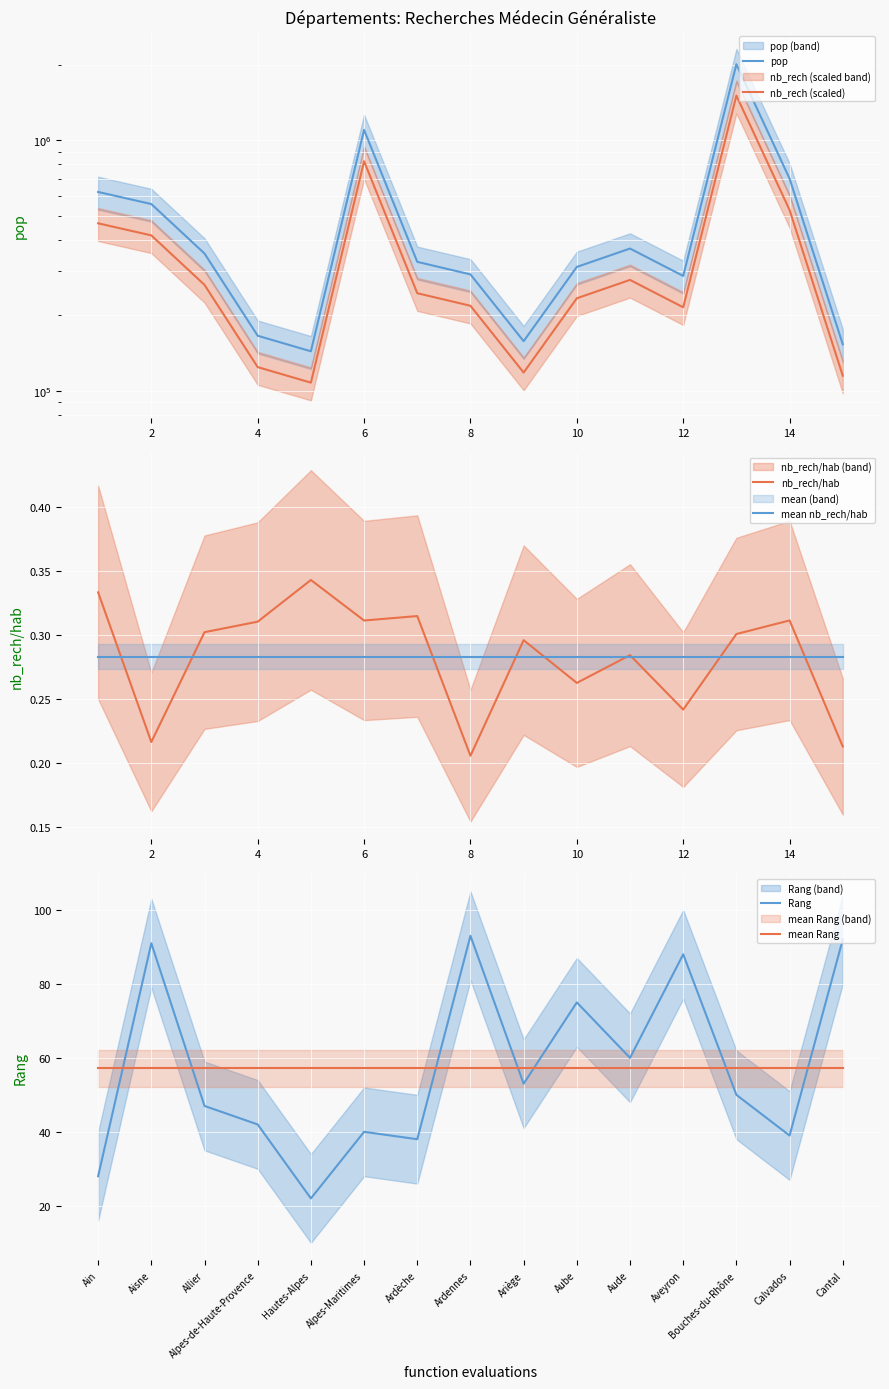

At which label is nb_rech/hab closest to 0?

8